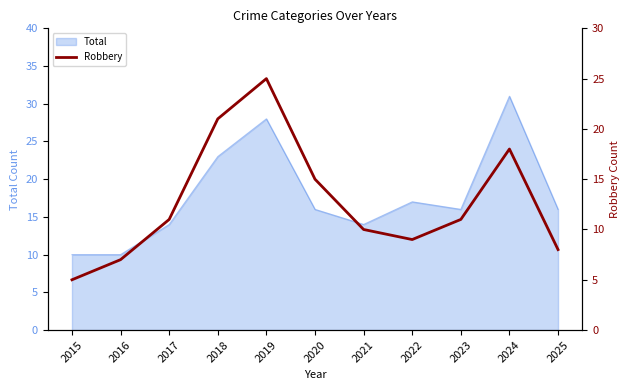

What is the lowest value of the Total series?

10